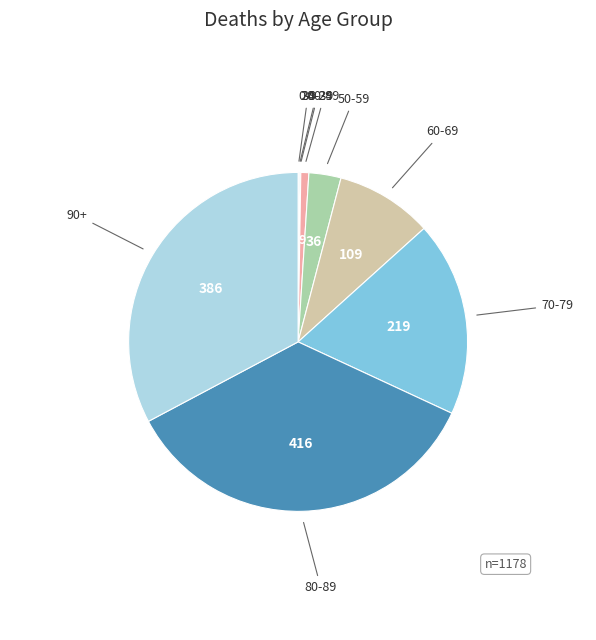

The 80-89 slice represents 35% of the pie. True or false?

True